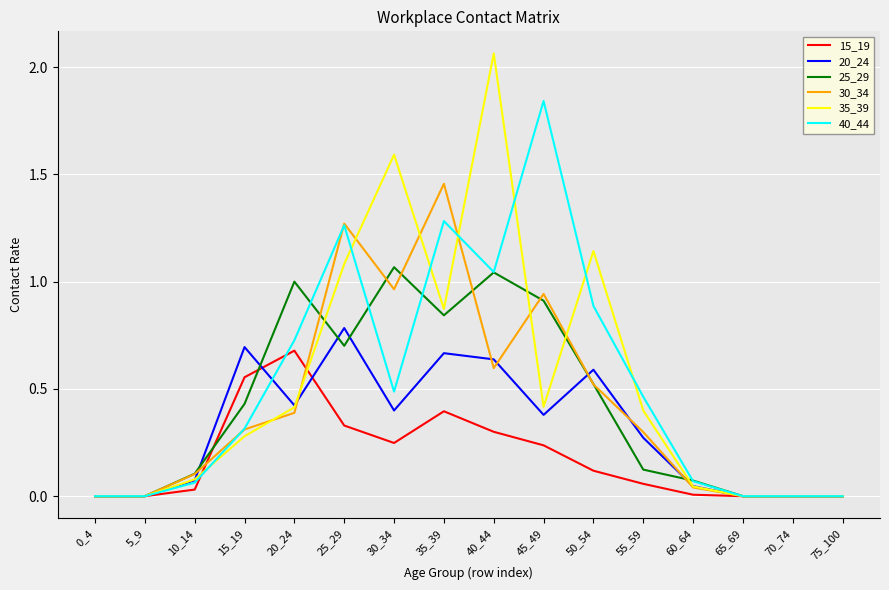

Which category has the highest value across all series?

40_44